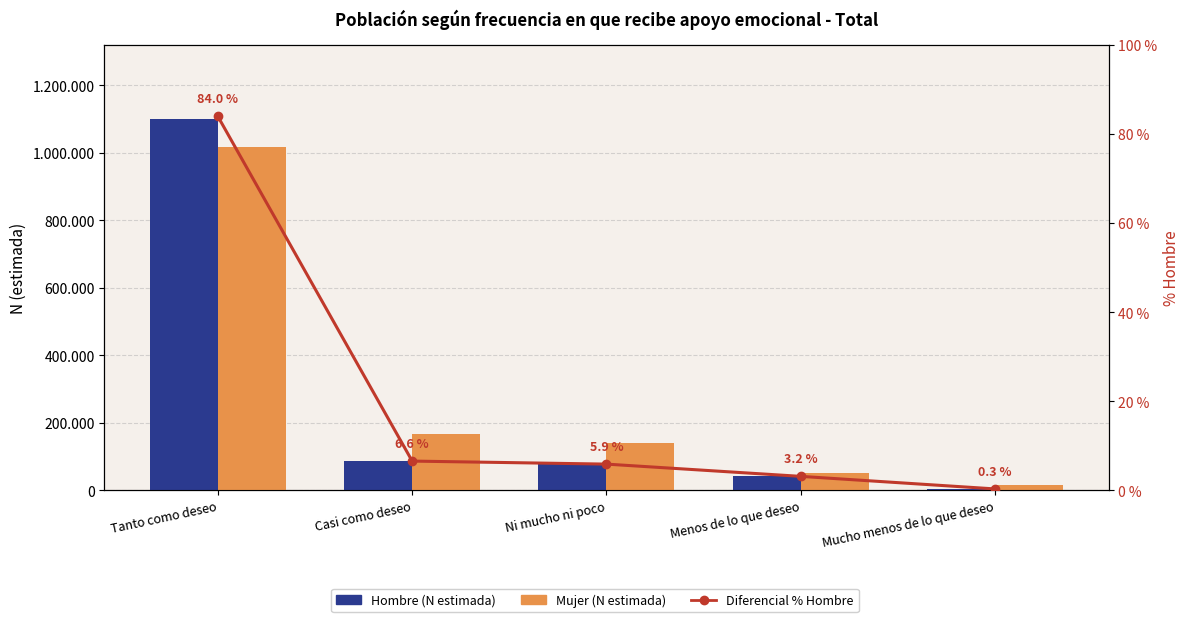

What is the sum of all Mujer (N estimada) values?

1398763.0